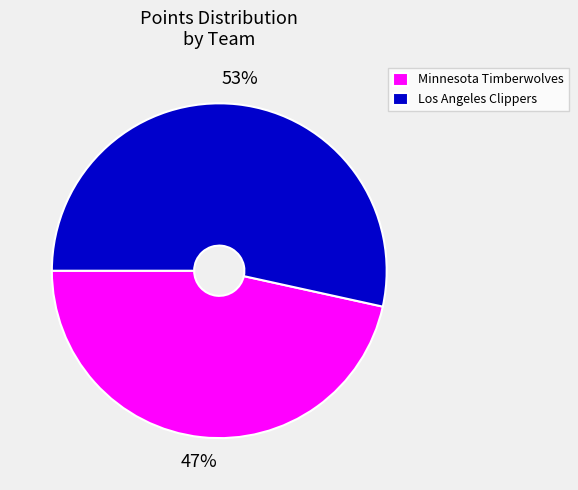

Combined, do Minnesota Timberwolves and Los Angeles Clippers account for over 50%?

Yes